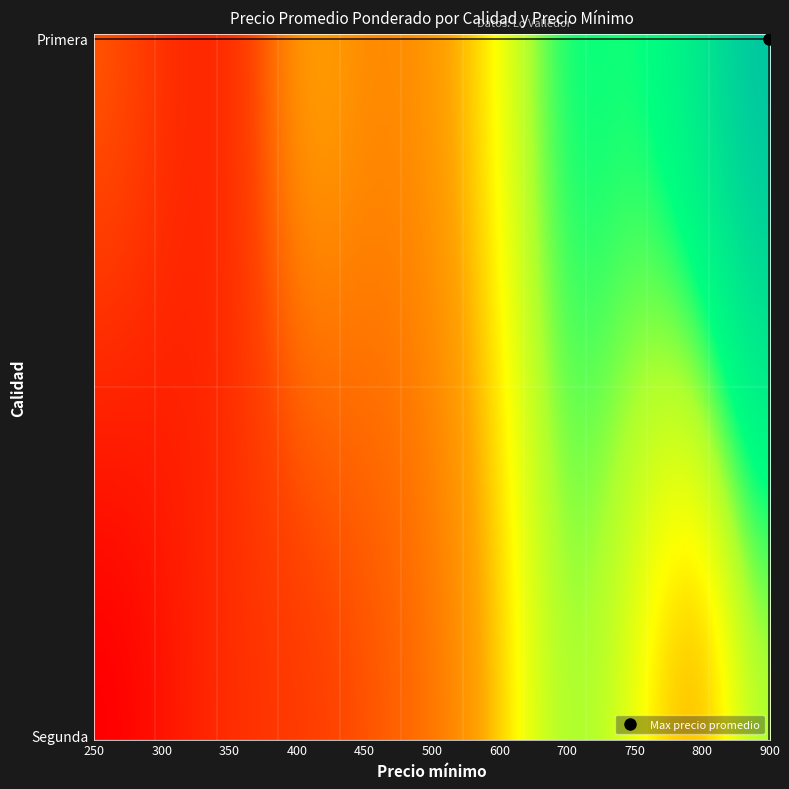

Reading left to right, what are all the values shown in this chart?

442	378	378	531	531	549	645	760	771	851	950	250	300	364	400	445	500	600	700	650	600	700